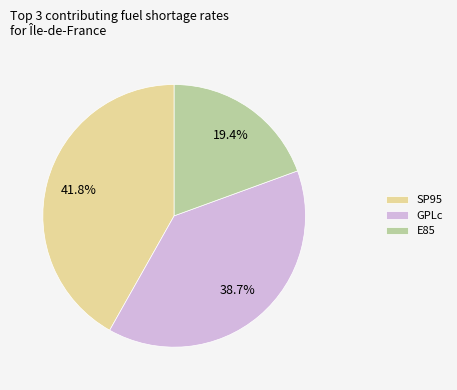

What is the total percentage of GPLc and E85?

58.2%